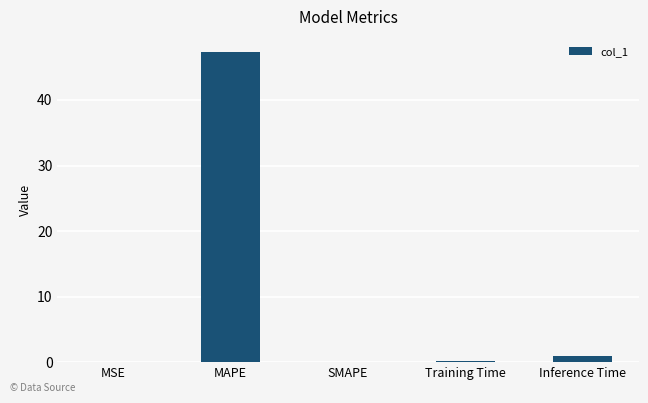

Between SMAPE and MAPE, which is larger?

MAPE